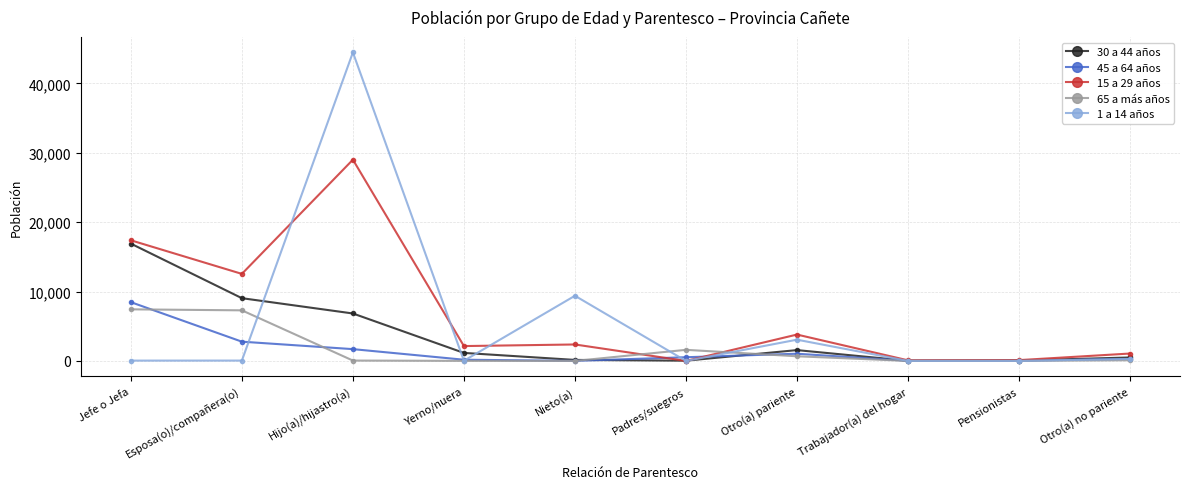

At which category does 30 a 44 años reach its first local peak?

Otro(a) pariente